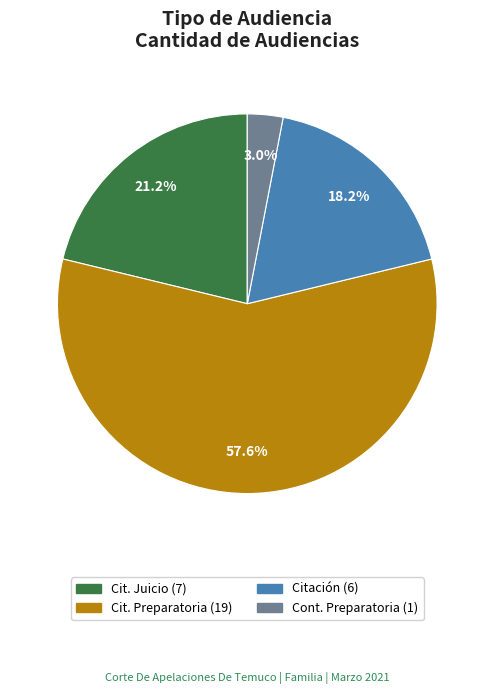

Does any single category account for the majority?

Yes